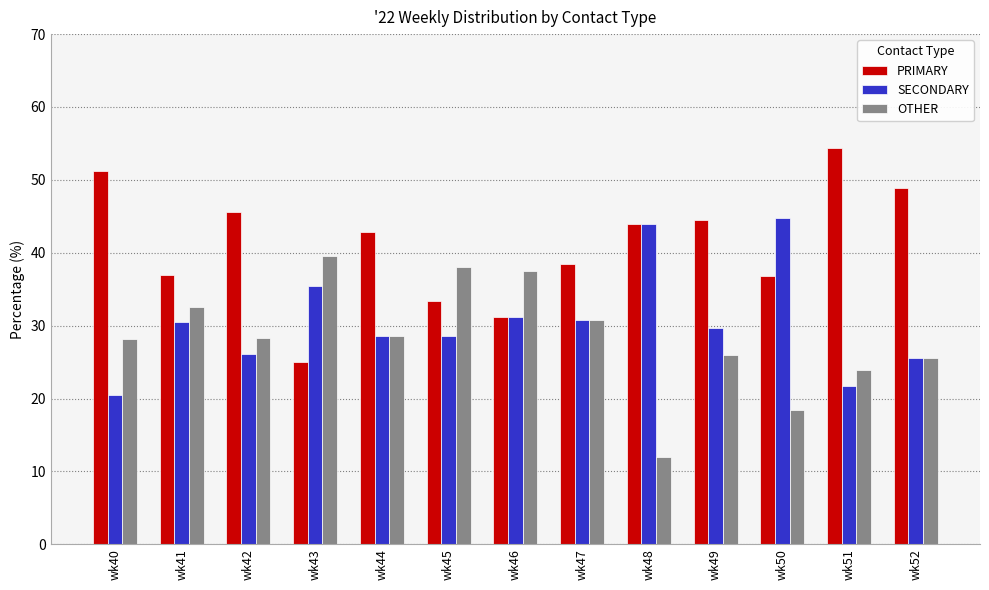

At how many categories does at least one series exceed 36?

13